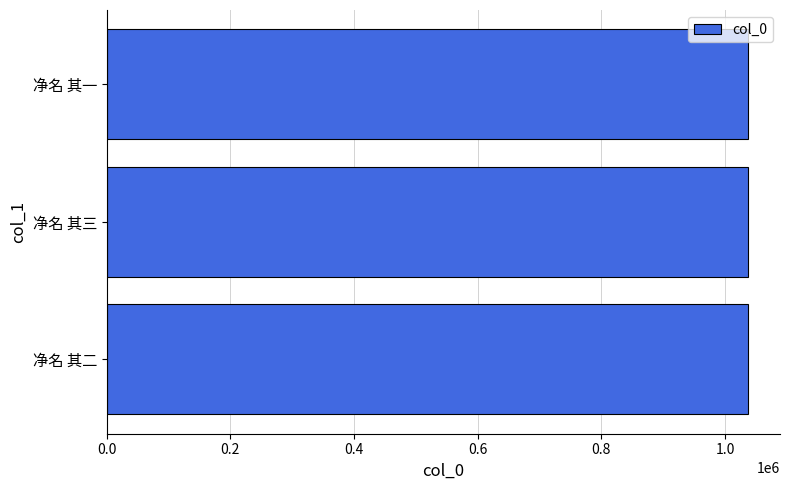

What is the minimum value shown in the chart?

1037061